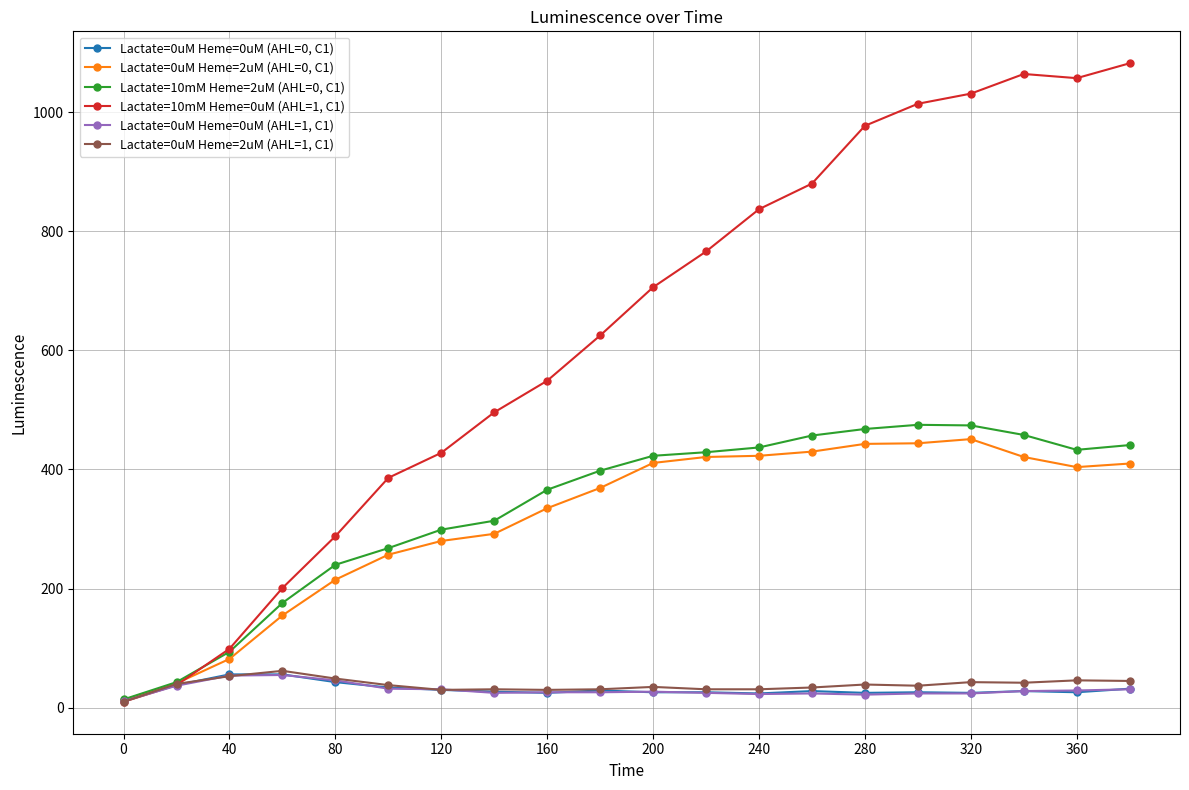

In Lactate=10mM Heme=2uM (AHL=0, C1), how many points are lower than both neighbors (excluding endpoints)?

1